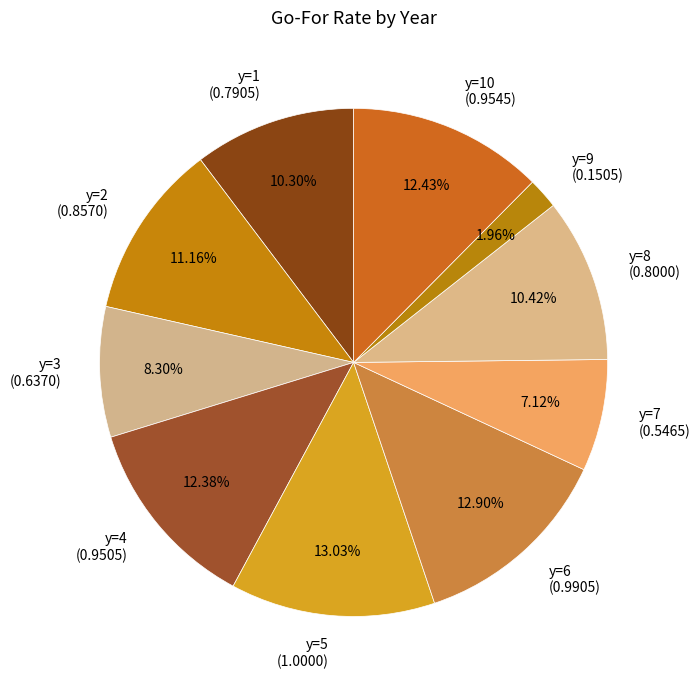

How many segments does this pie chart have?

10